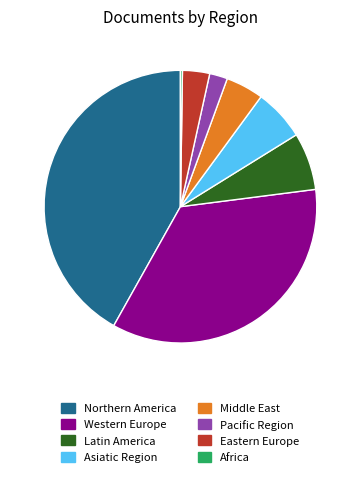

Which slice is the largest?

Northern America